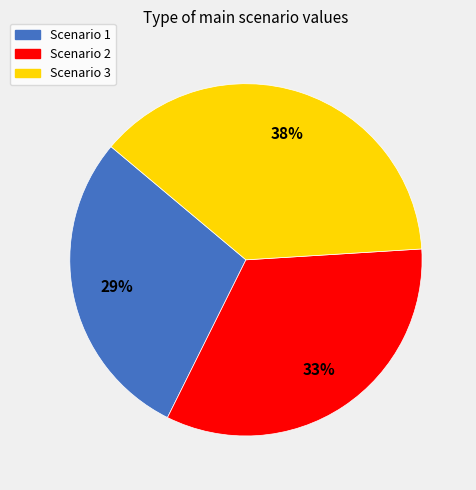

Combined, do Scenario 3 and Scenario 1 account for over 50%?

Yes